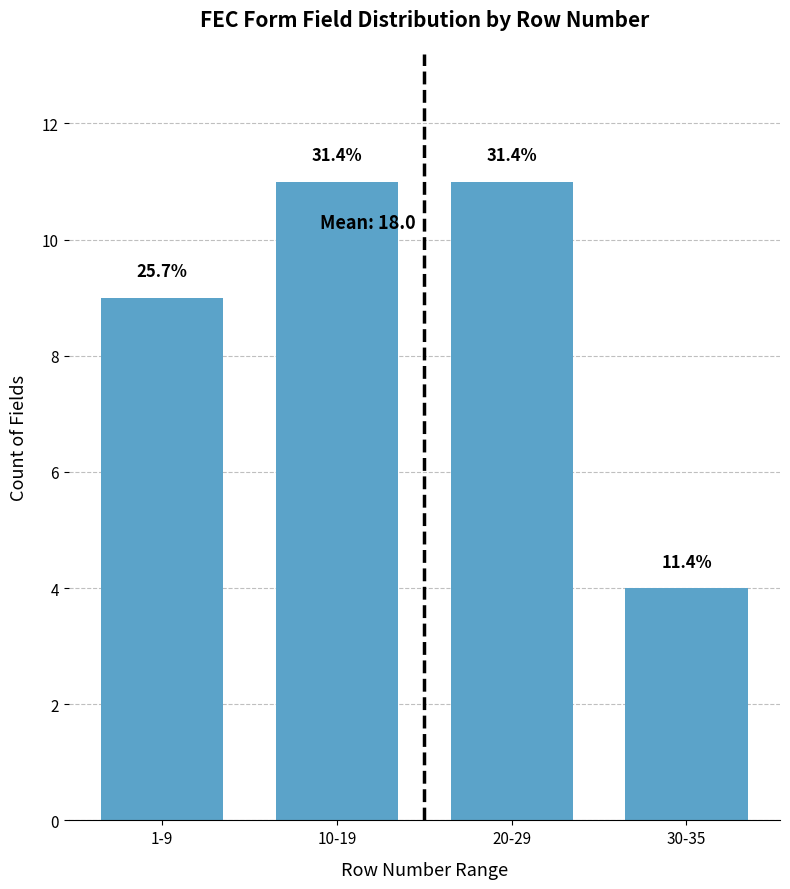

How many bars are there in total?

4